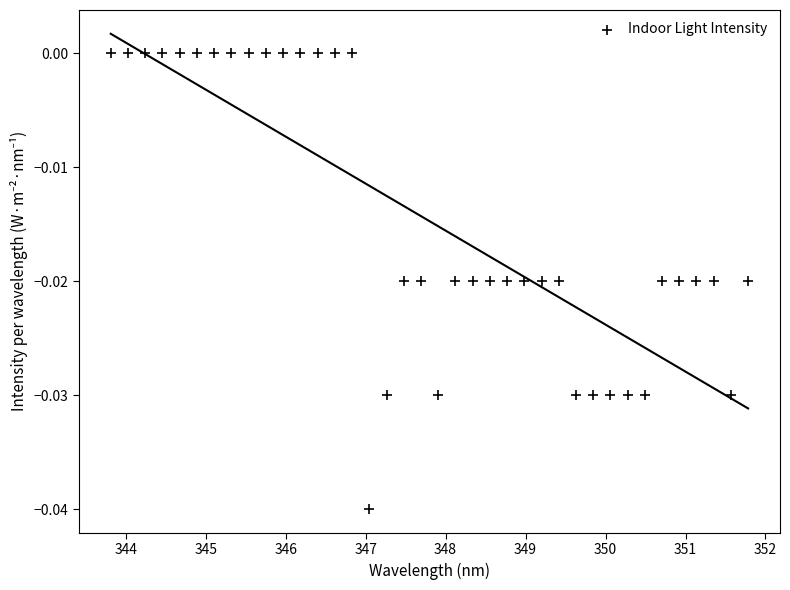

What is the range of X values (max minus min)?

8.0